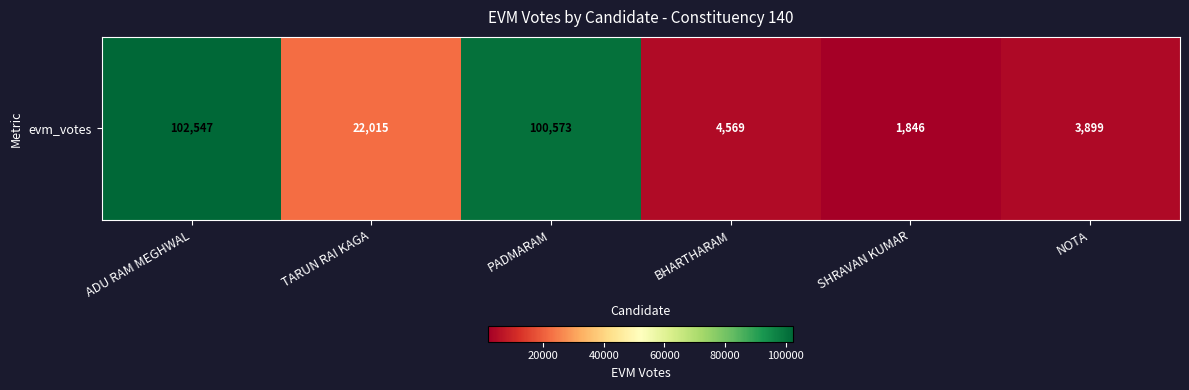

What is the smallest value displayed?

1846